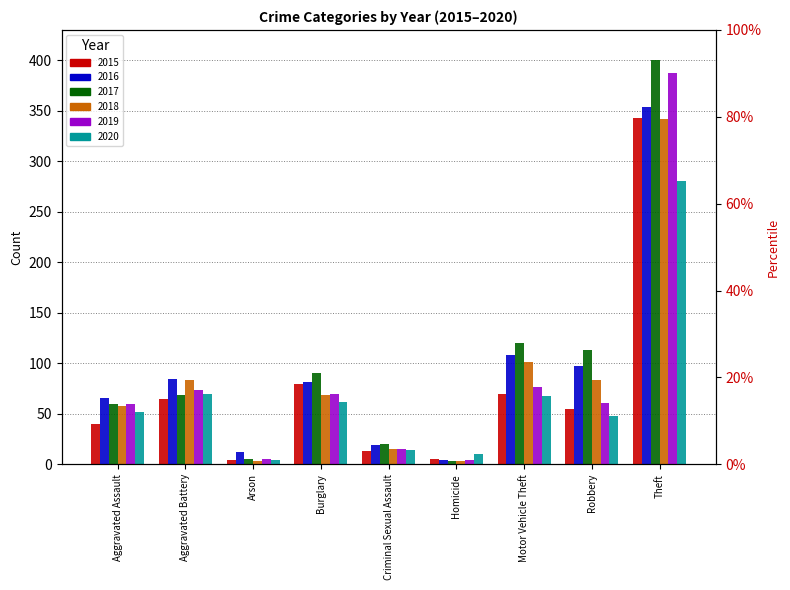

Which category has the highest value in the 2018 series?

Theft